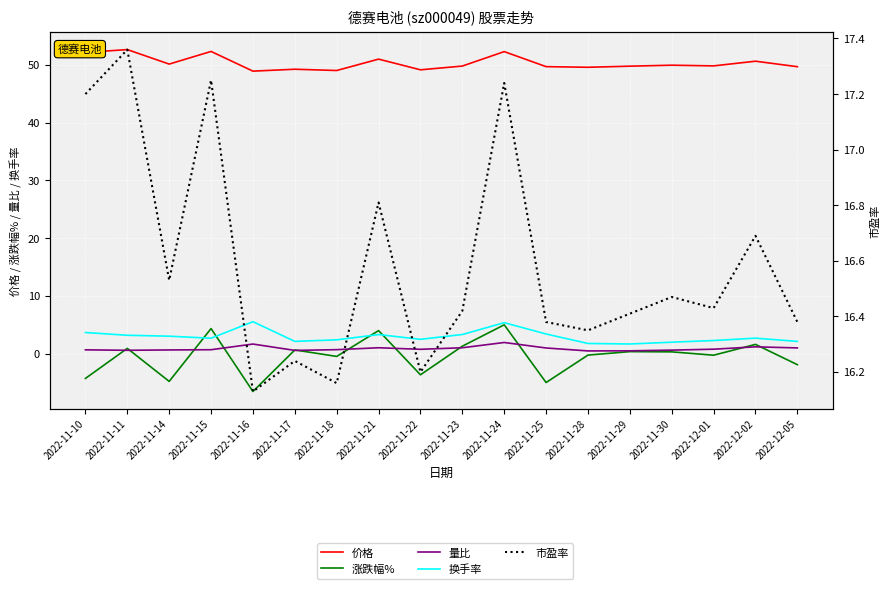

Rank the series at 2022-12-05 from lowest to highest value.

涨跌幅%, 量比, 换手率, 市盈率, 价格